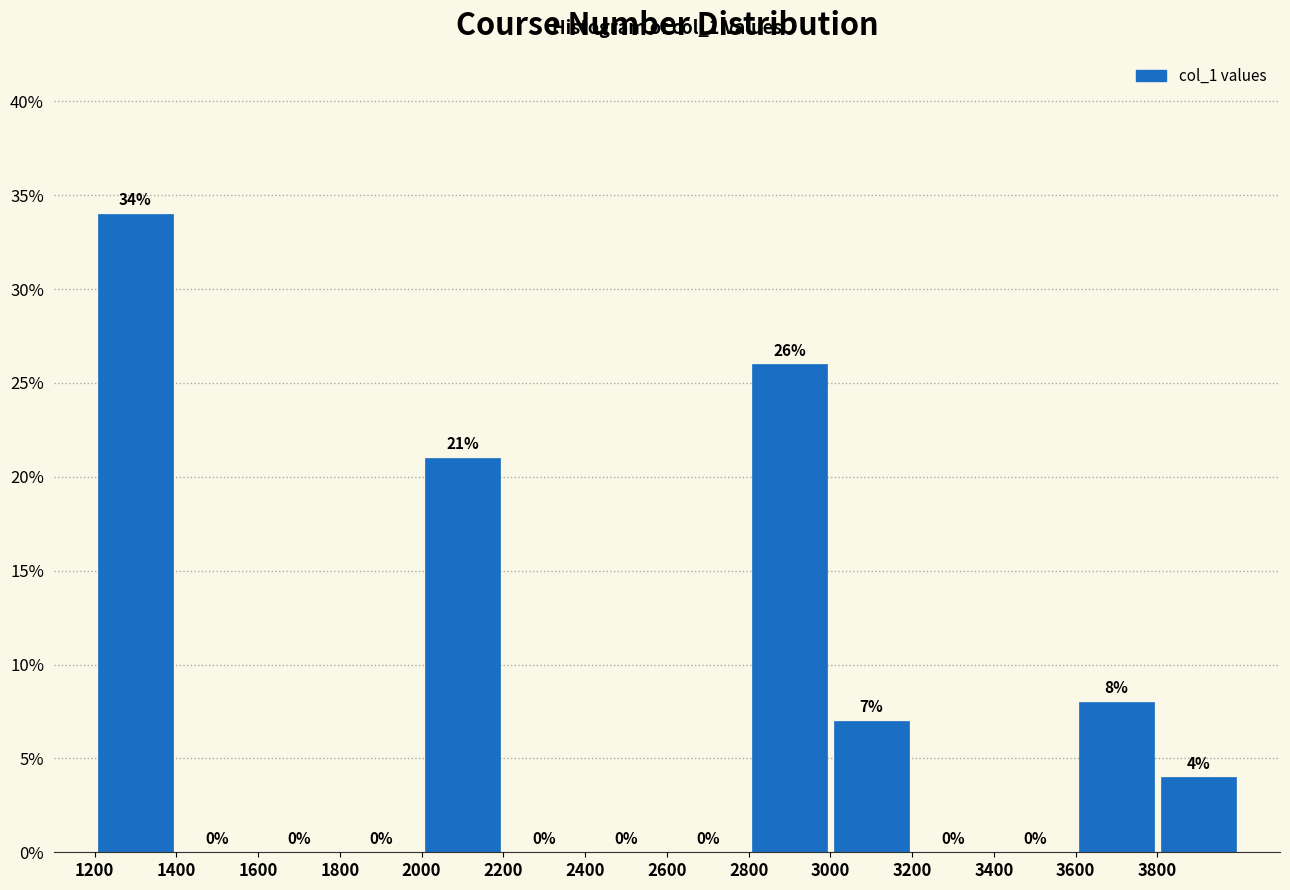

How tall is the bar that spans 3000 to 3200 on the x-axis?

7